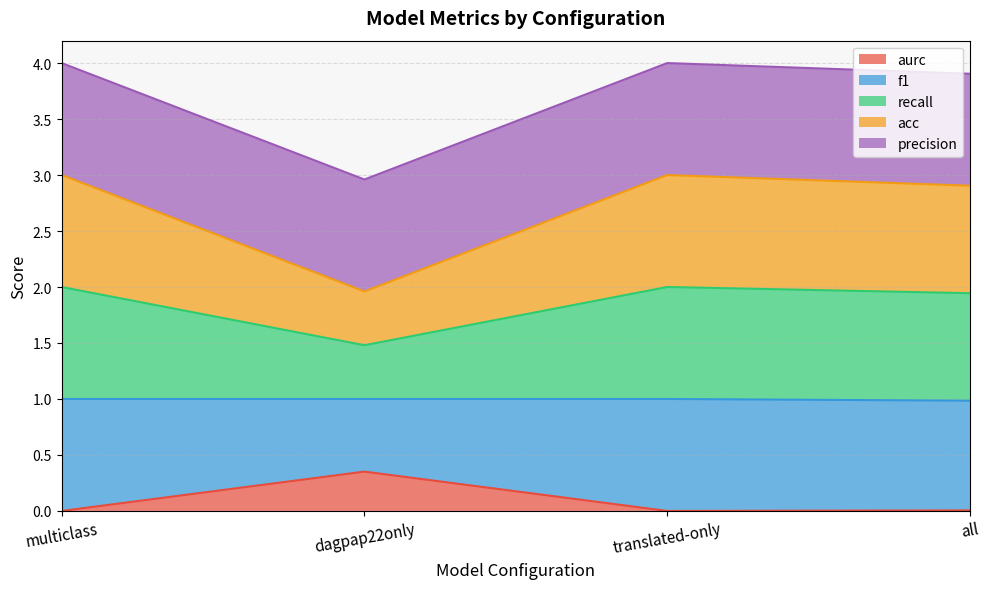

The value of acc at multiclass is 3.0. True or false?

False